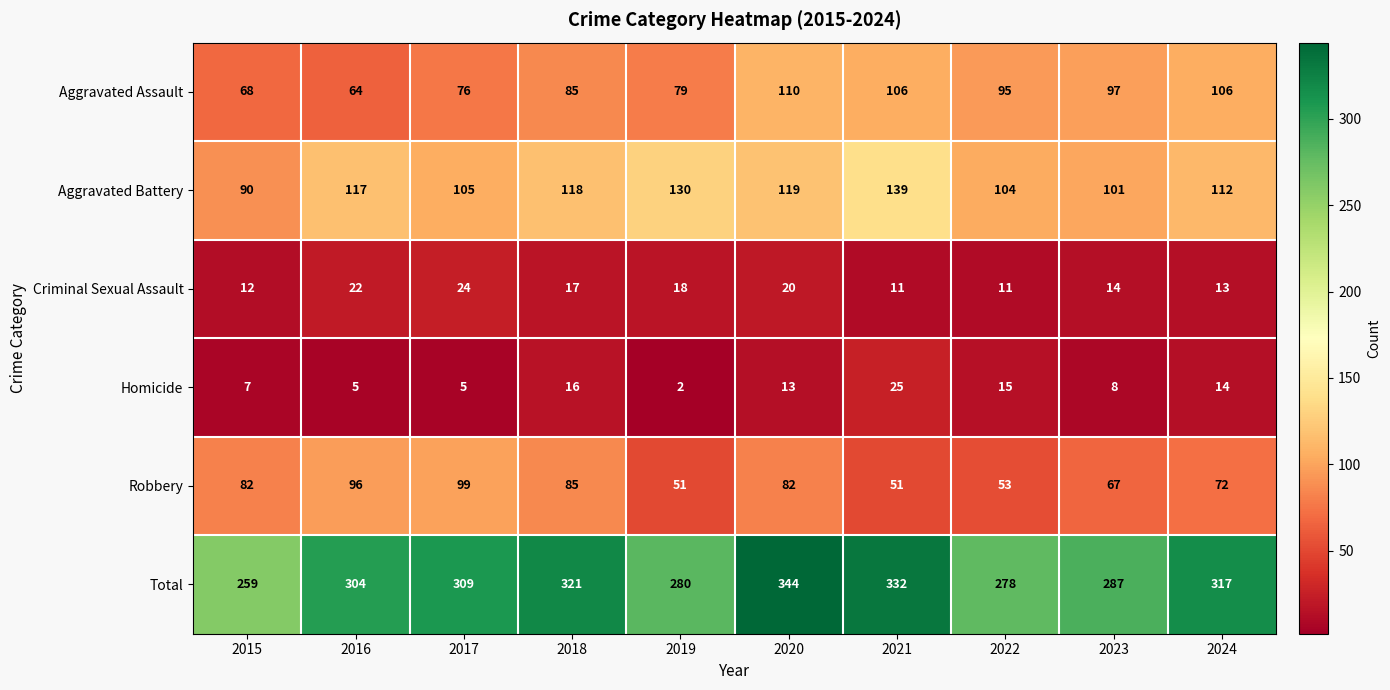

What is the sum of the Aggravated Battery values at 2022 and 2015?

194